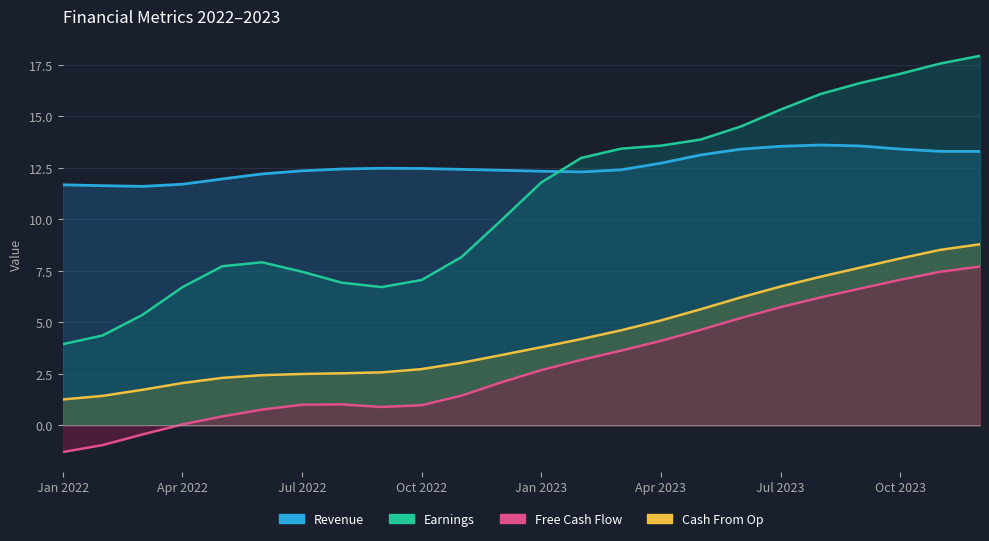

True or false: Free Cash Flow and Revenue intersect in this chart.

False